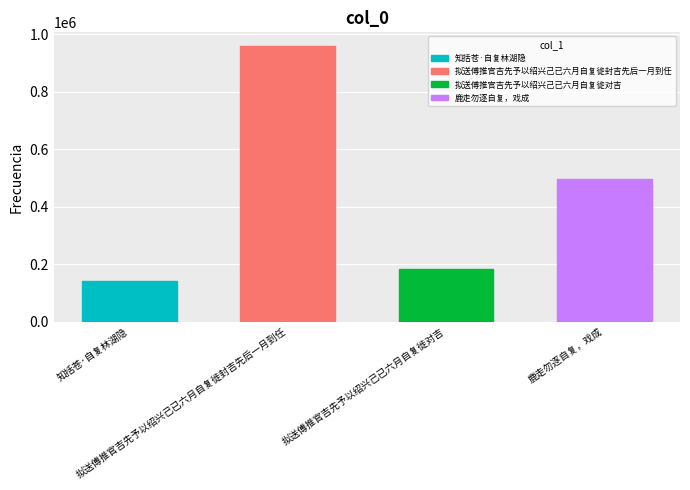

Reading left to right, transcribe all the data shown in this chart.

141186	958251	181728	495073